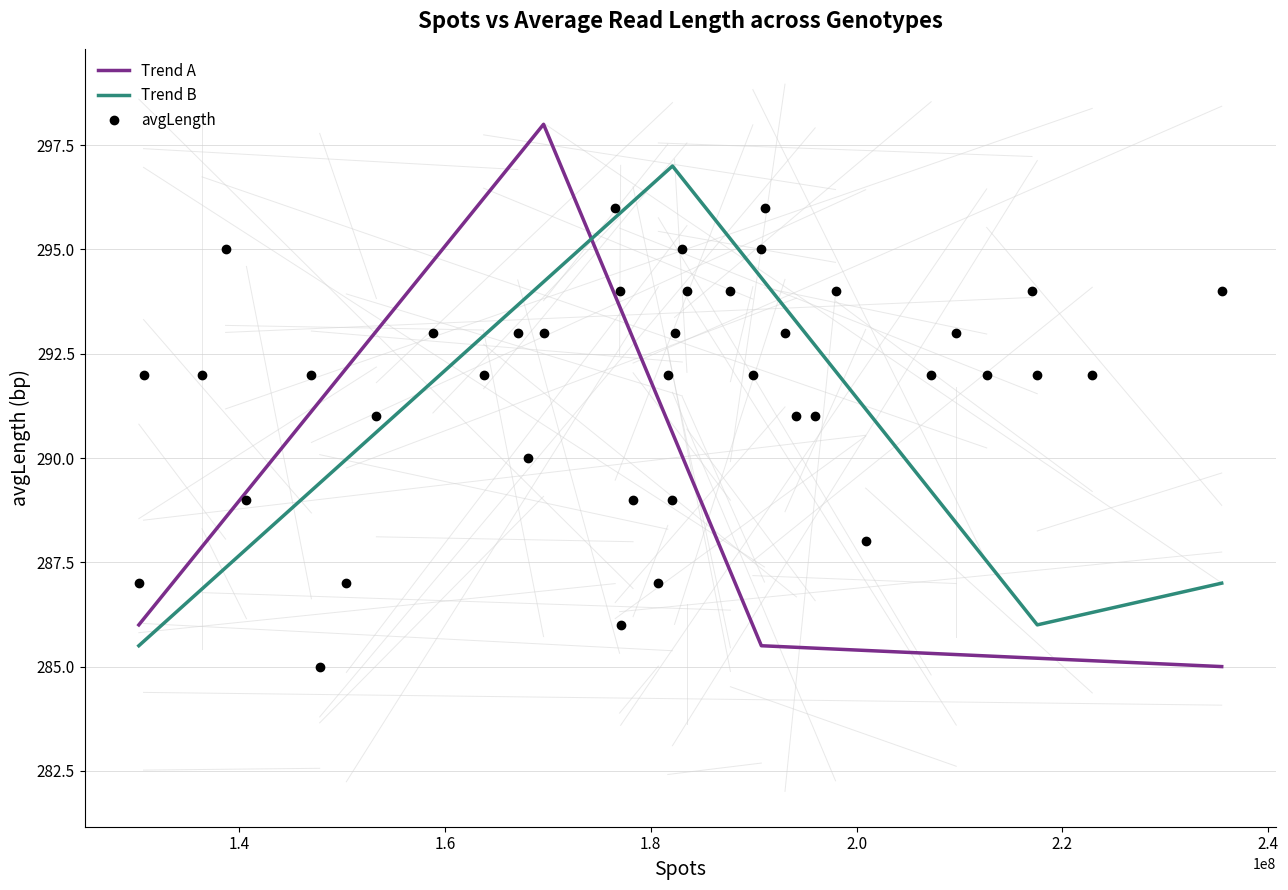

How many data points are above 292?

17